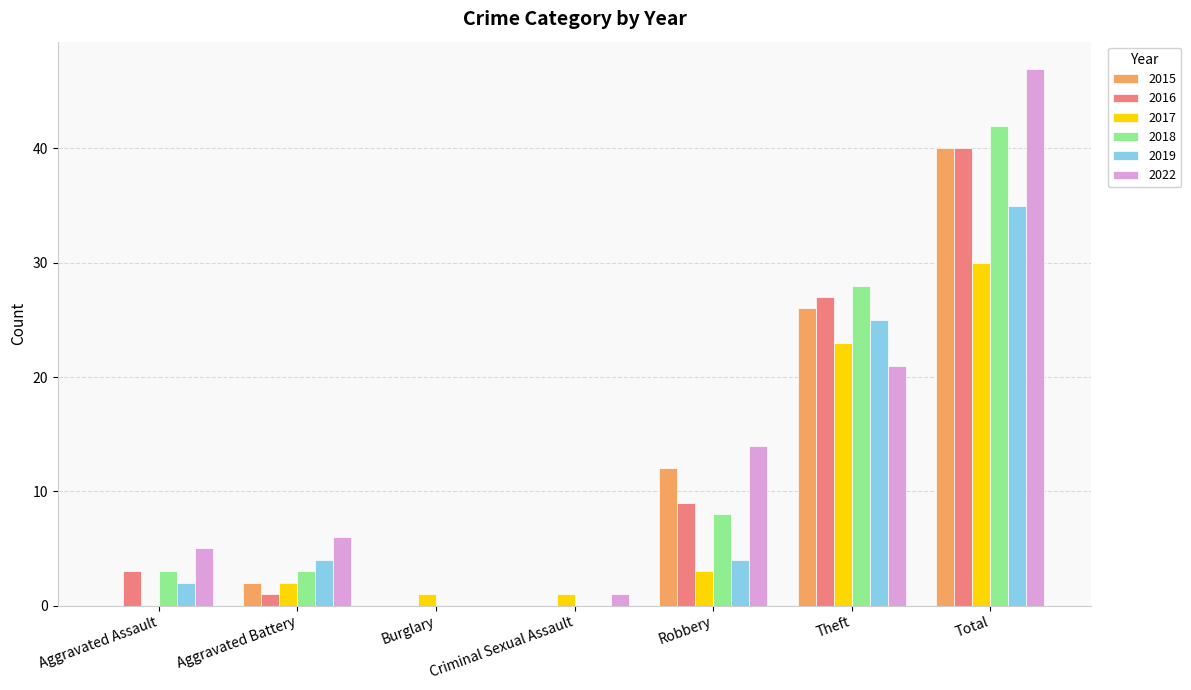

What value does the 2015 series have at Total?

40